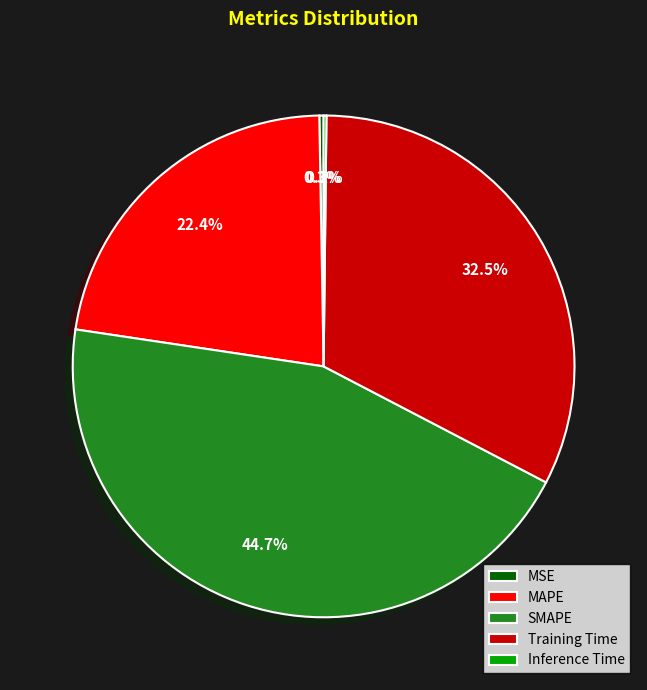

Approximately how many times larger is the value at MAPE compared to Training Time?

0.7